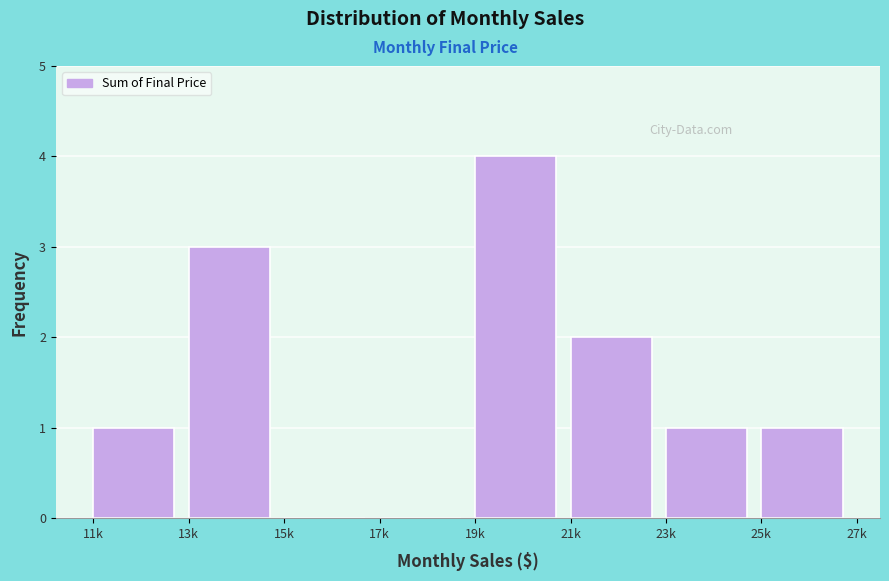

Reading left to right, what are all the values shown in this chart?

11k=1	13k=3	15k=0	17k=0	19k=4	21k=2	23k=1	25k=1